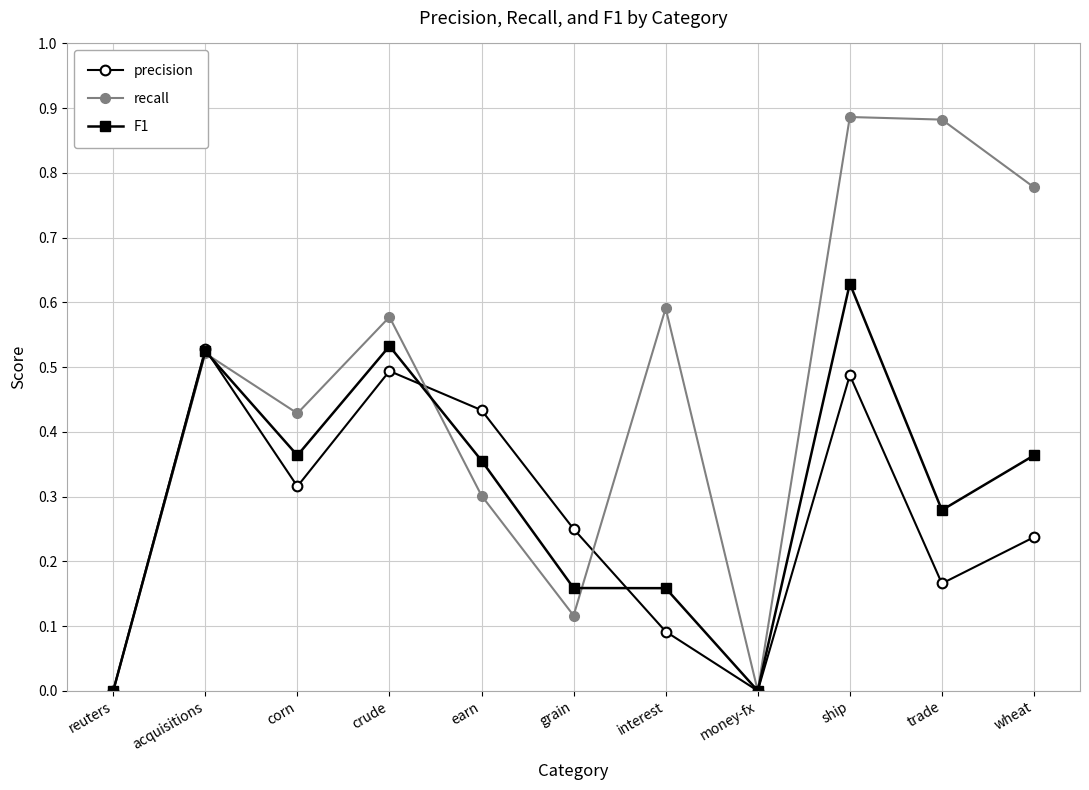

Between earn and wheat, which series saw the biggest shift?

recall